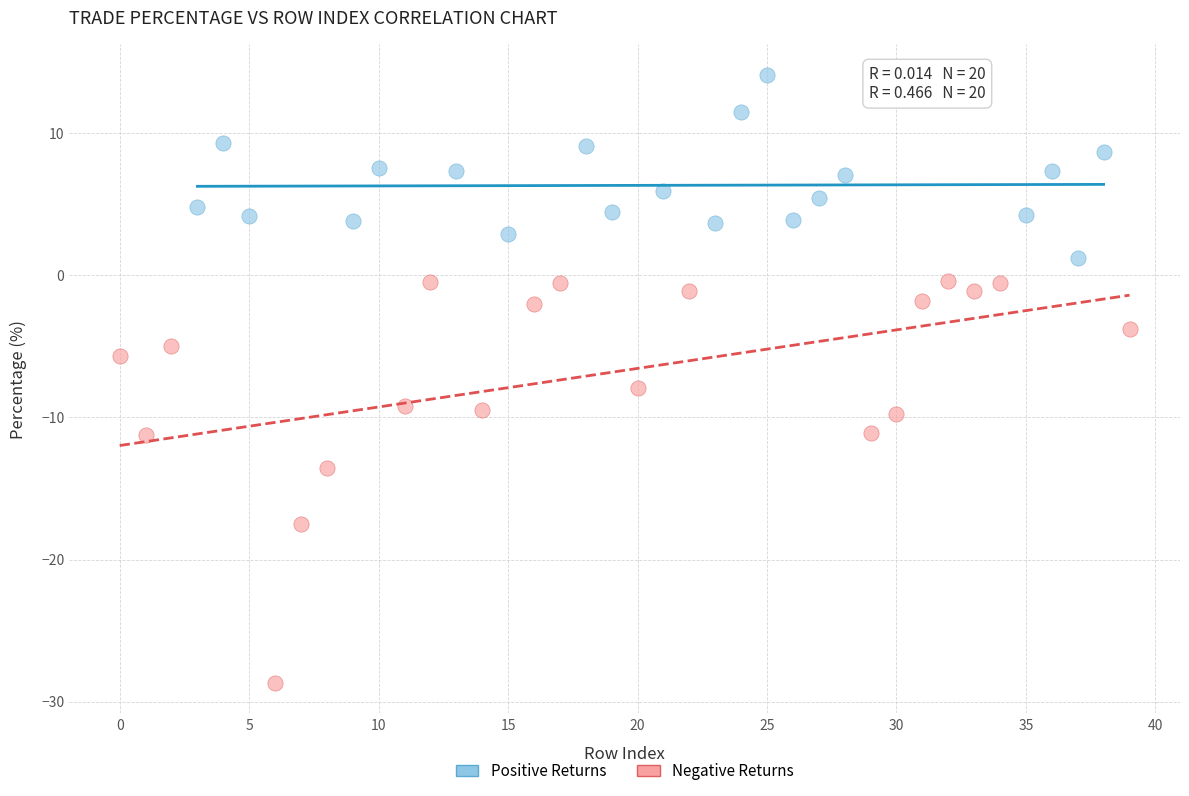

Which series reaches the maximum Y coordinate?

Positive Returns